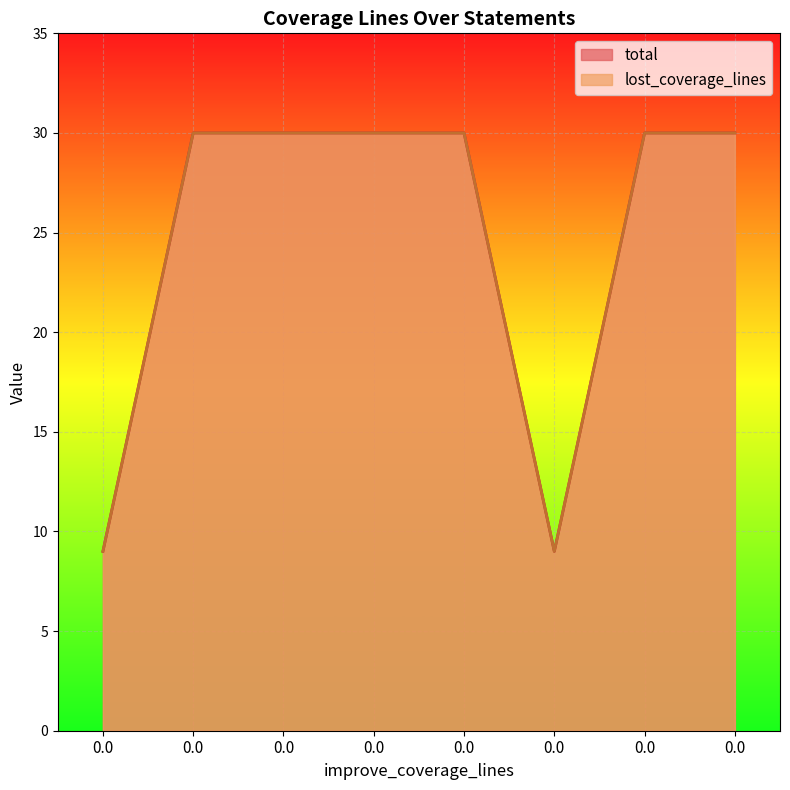

What is the sum of all lost_coverage_lines values?

198